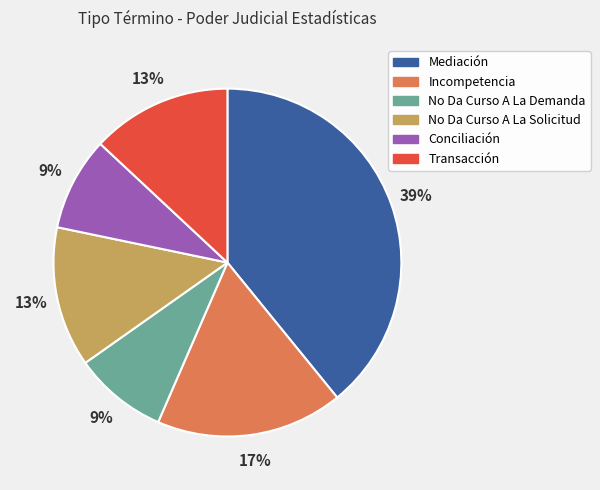

Approximately how many times larger is the value at Mediación compared to Transacción?

3.0